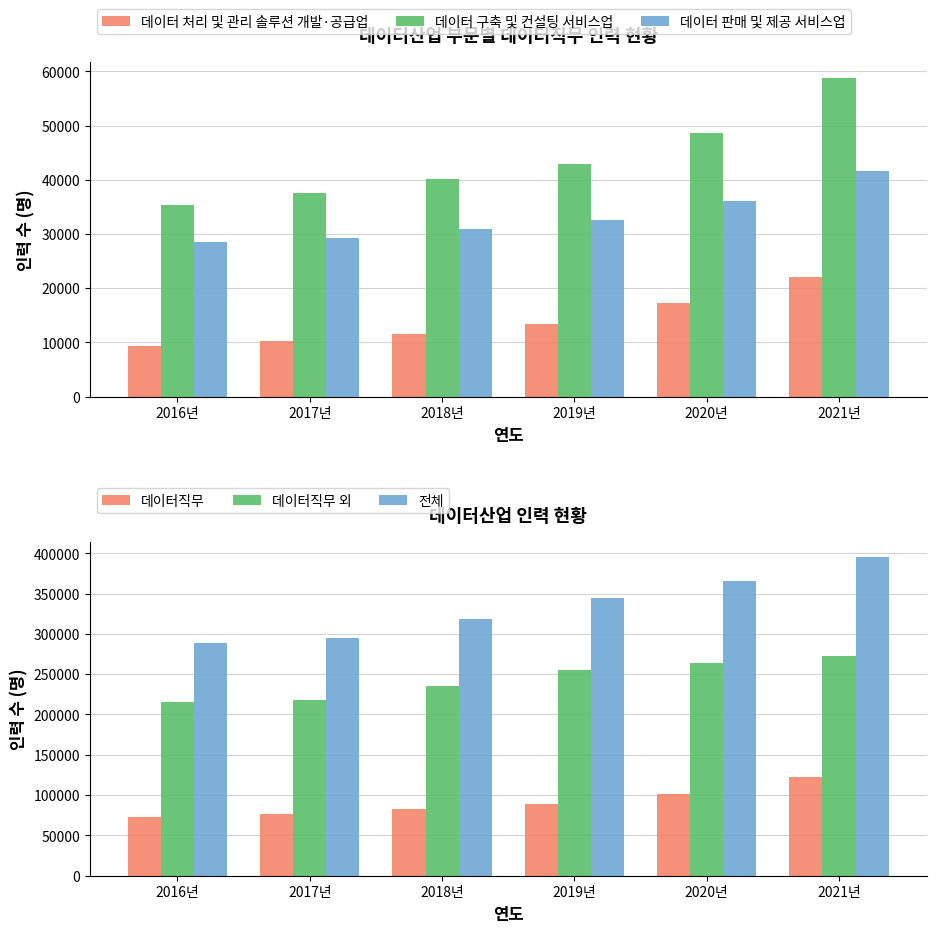

At which label is 전체 closest to 341665?

2019년